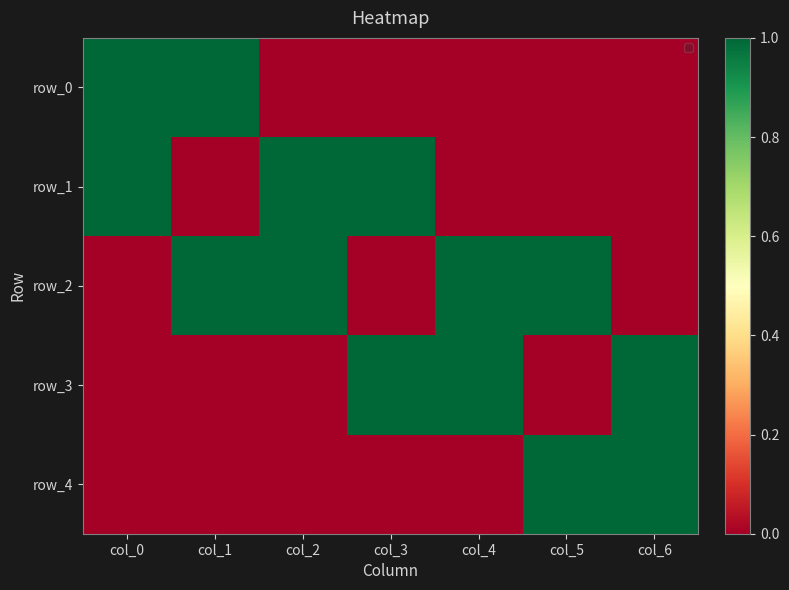

How many distinct data groups are displayed?

5